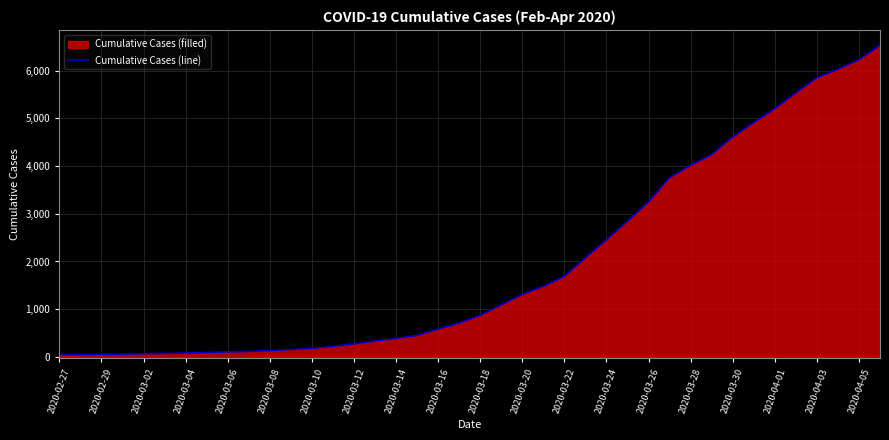

What is the sum of all values?

78047